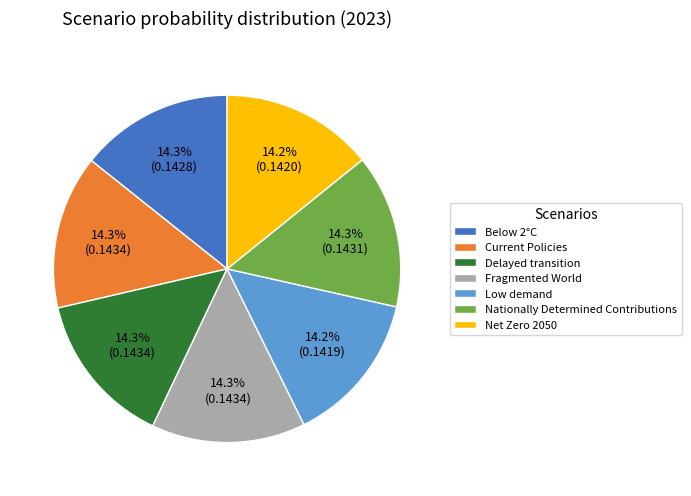

To the nearest percent, what portion does Low demand represent?

14%